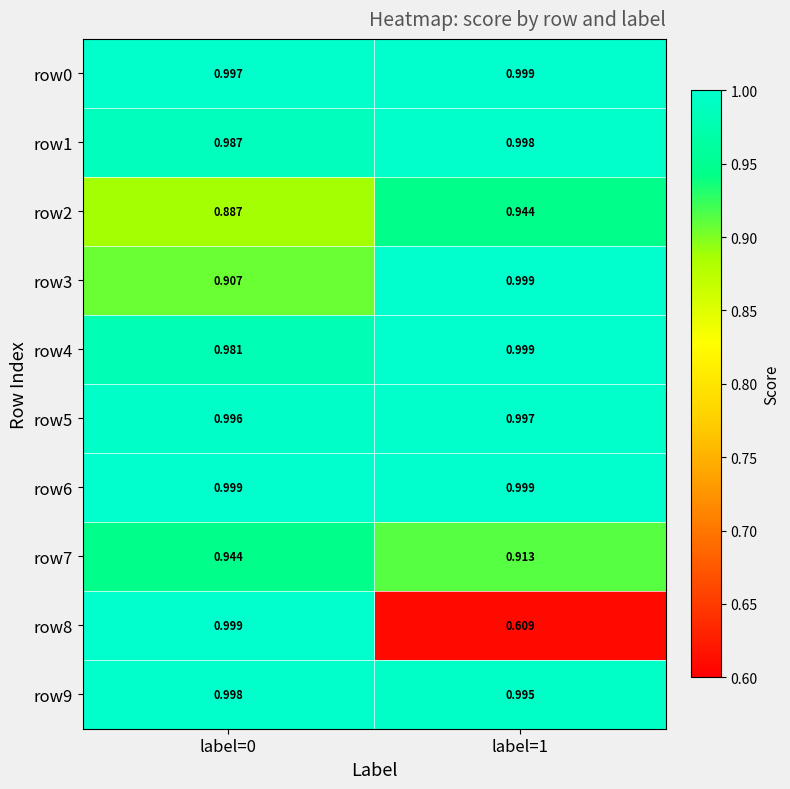

Is the value of row5 at label=1 greater than the value of row9 at label=0?

No